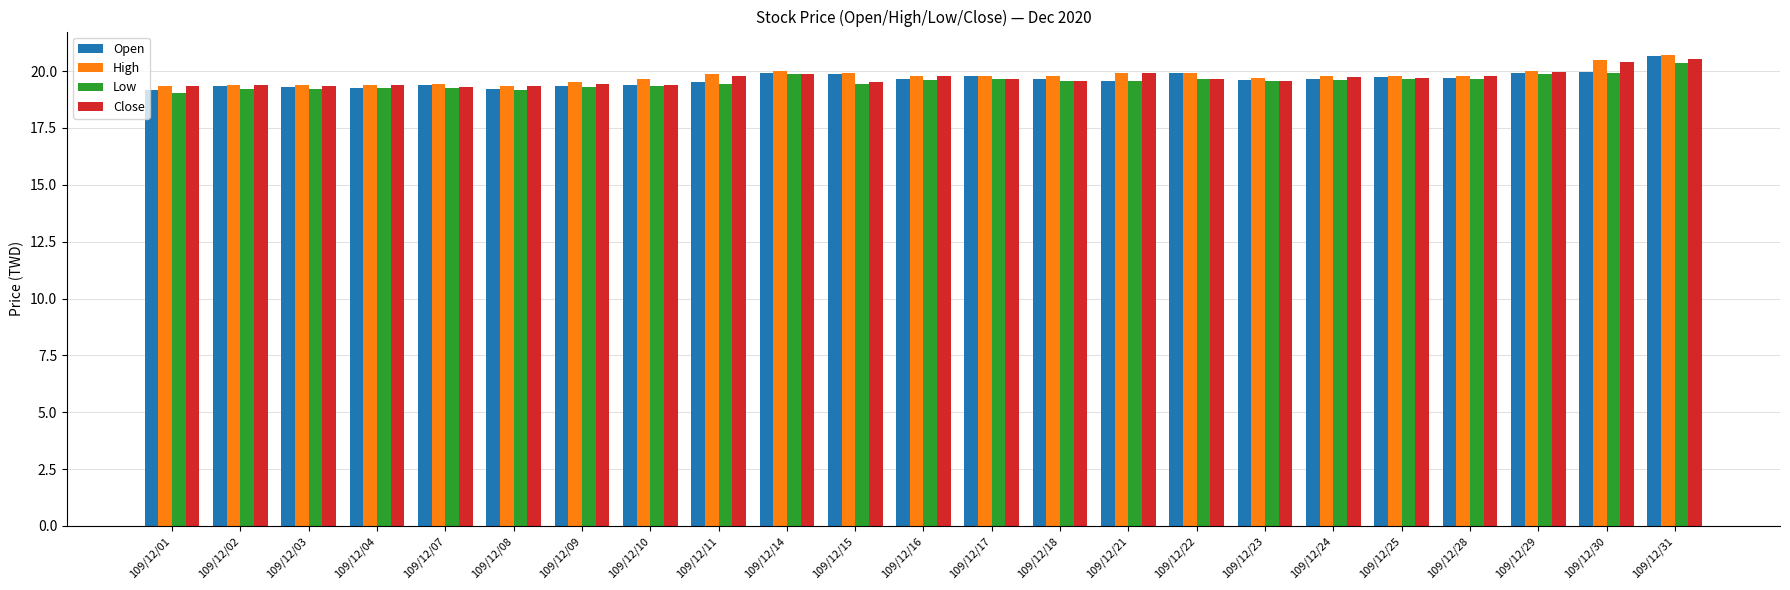

Is the value of High at 109/12/31 greater than the value of Close at 109/12/08?

Yes